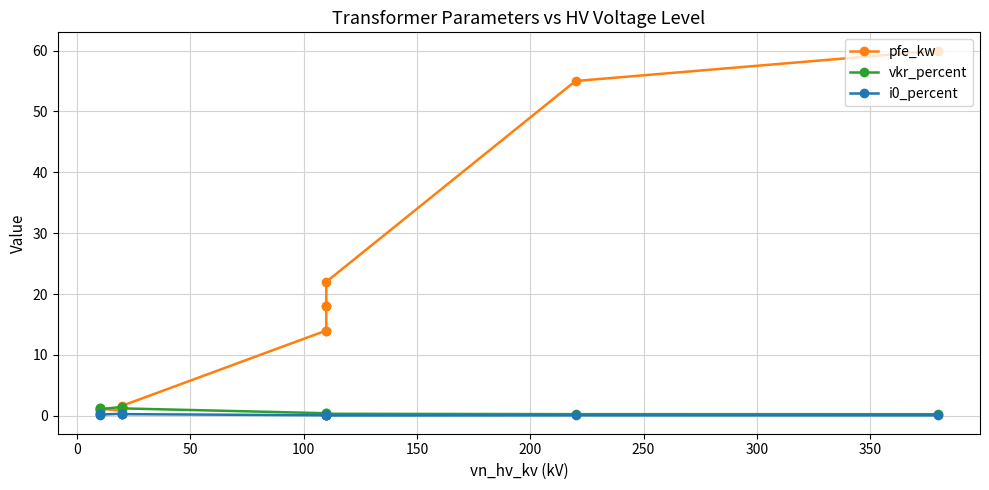

What is the sum of all i0_percent values?

2.0